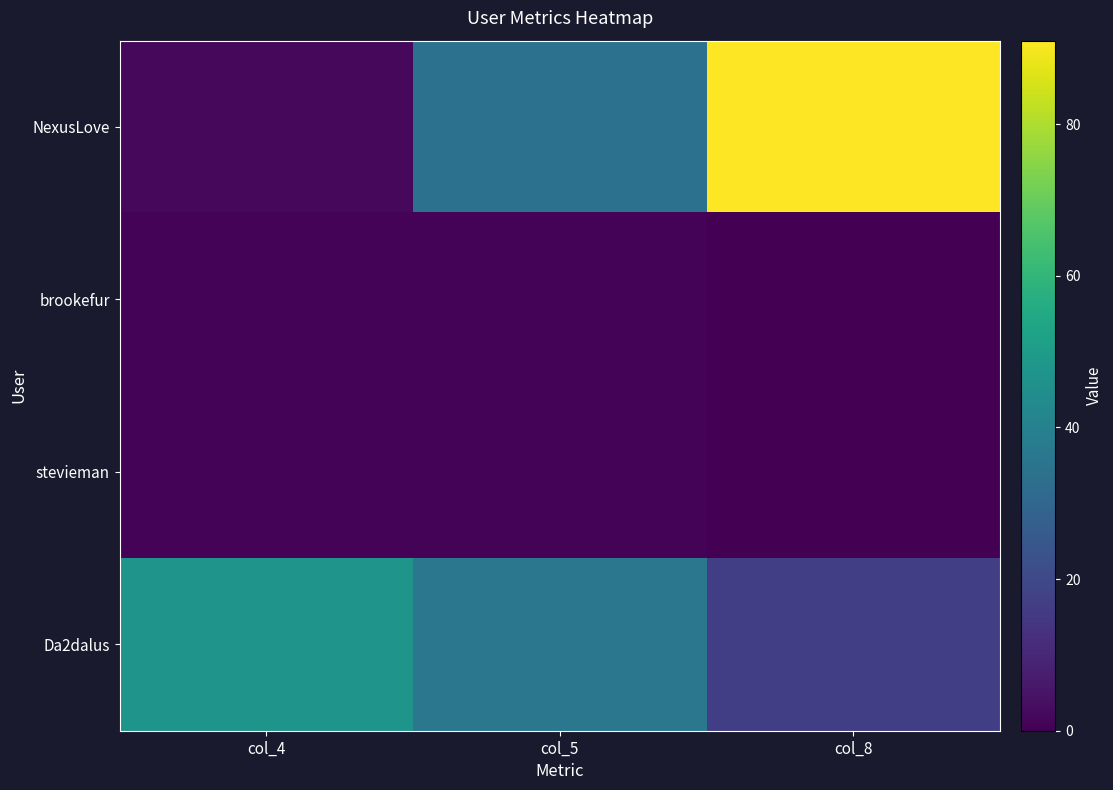

List the series in order of their peak value, lowest first.

brookefur, stevieman, Da2dalus, NexusLove